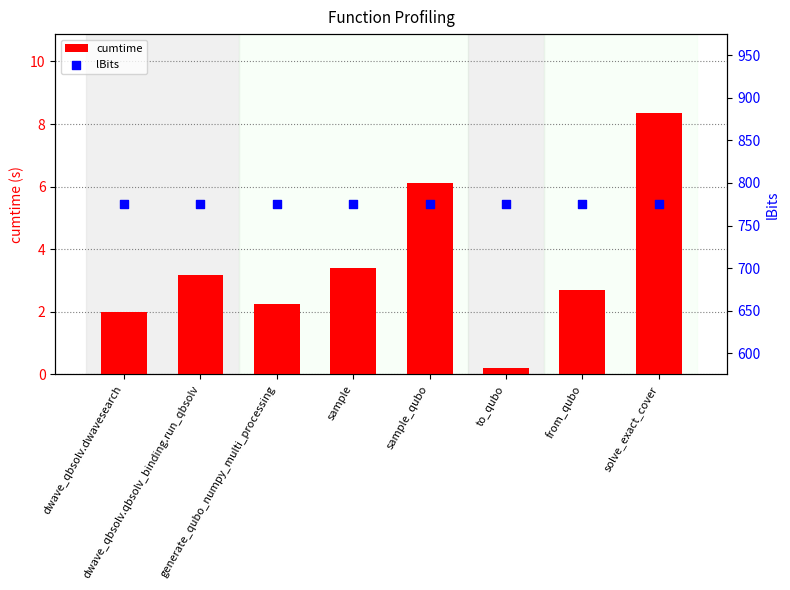

What are all the series names shown in the legend?

cumtime, lBits